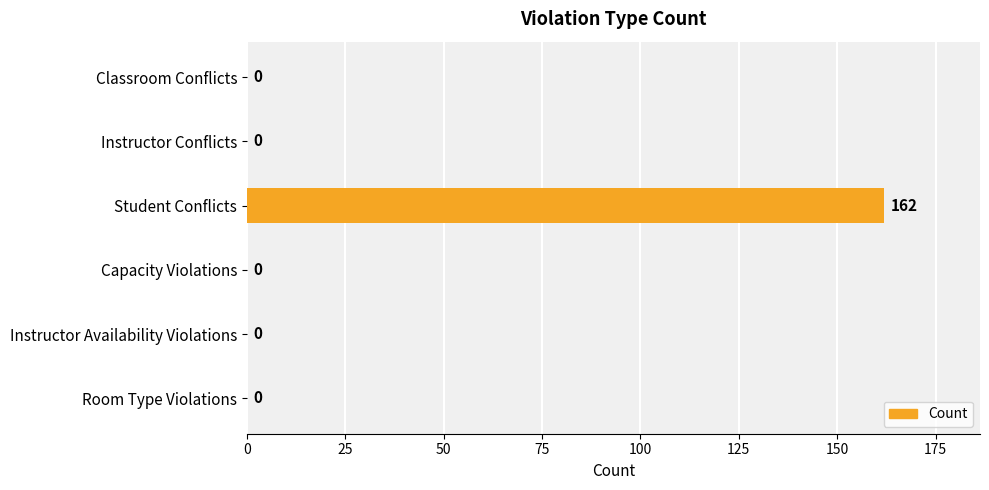

How many data points are above 0?

1